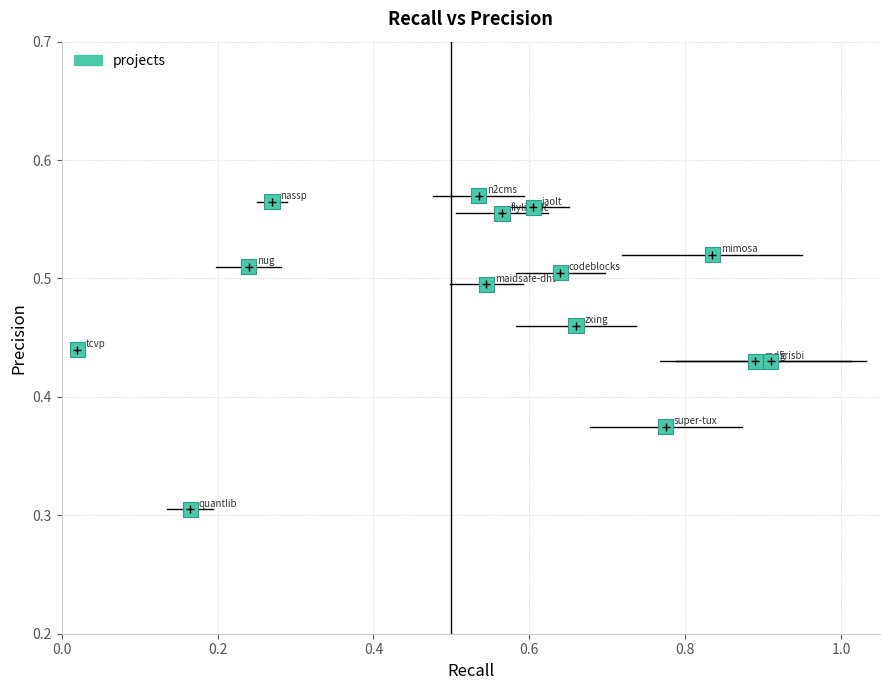

What is the range of X values (max minus min)?

0.9